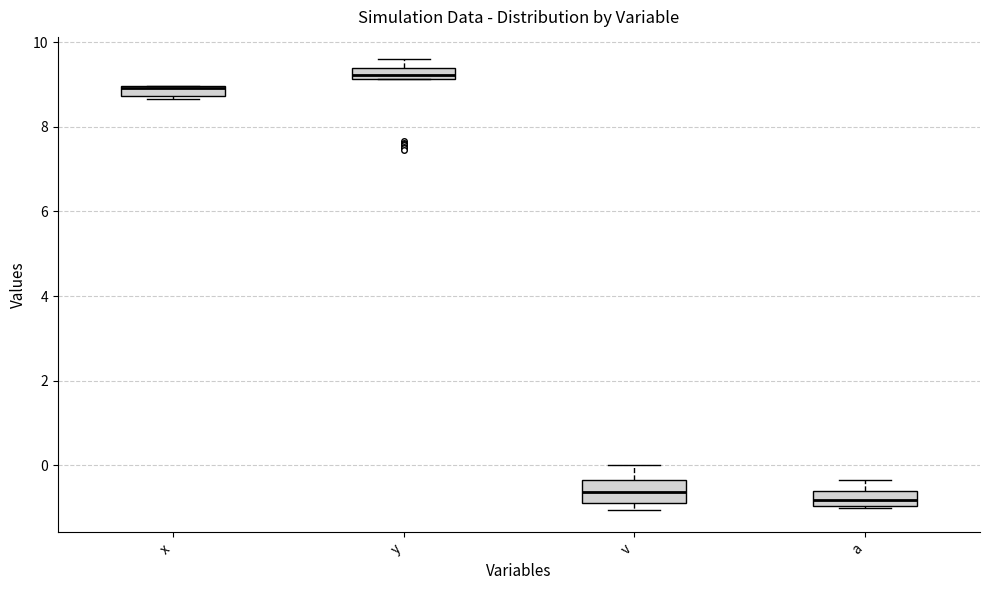

Where is the lower edge of the box for y on the y-axis? The values are not printed on the chart, so give them approximately, as read against the axis.

9.2